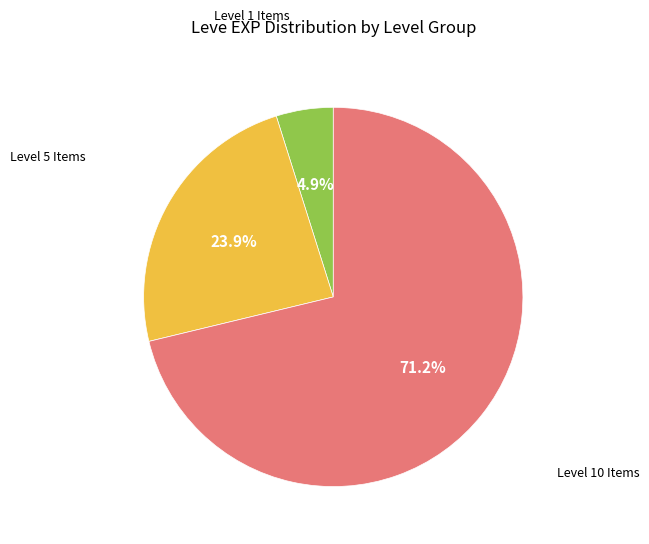

How many slices are in this pie chart?

3